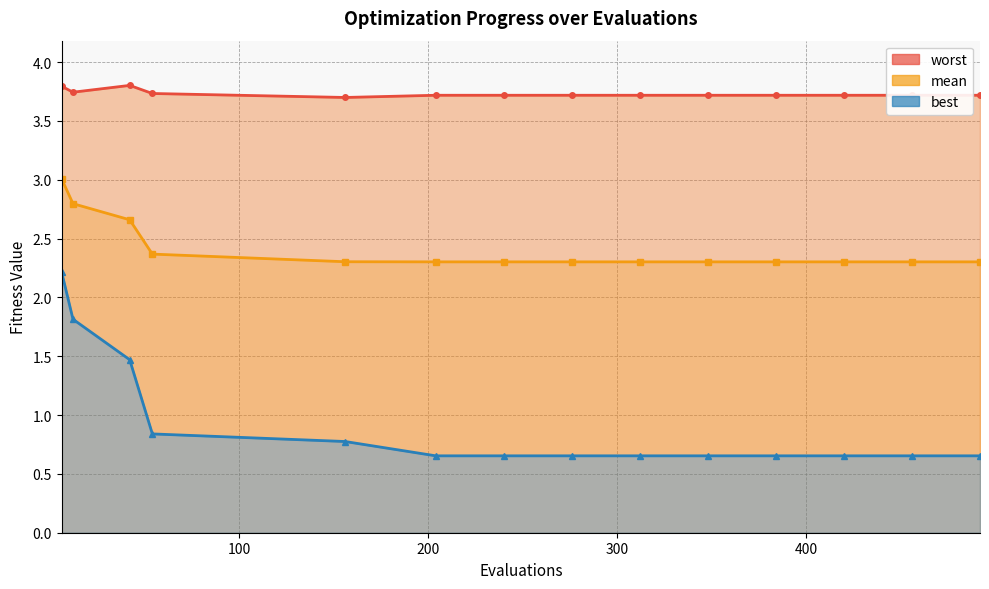

At how many categories does at least one series exceed 1?

14